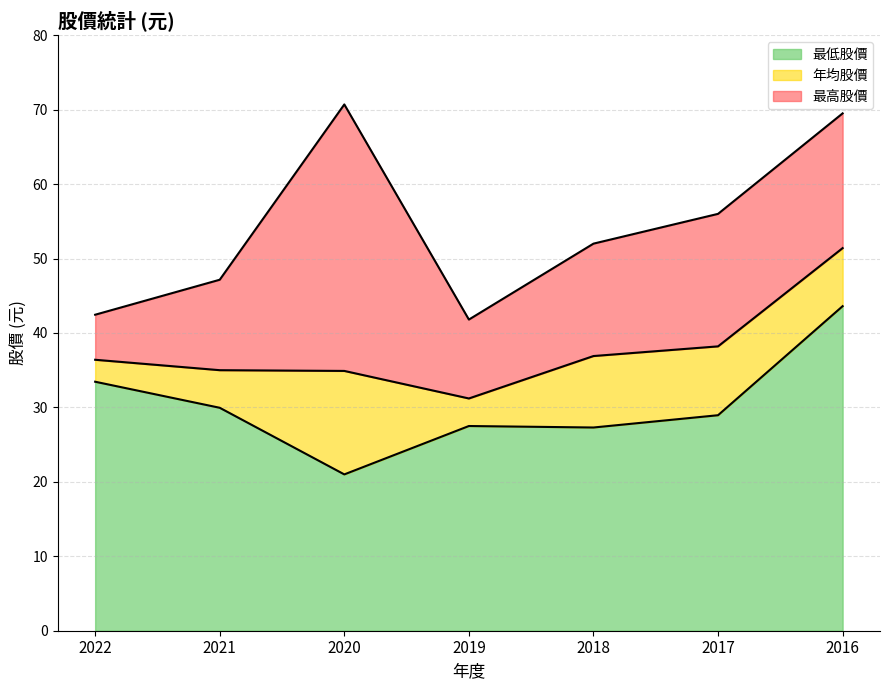

Reading left to right, extract all data points from this chart.

最高股價: 2022=42.5	2021=47.1	2020=70.7	2019=41.8	2018=52.0	2017=56.0	2016=69.5
最低股價: 2022=33.5	2021=29.9	2020=21.0	2019=27.5	2018=27.3	2017=28.9	2016=43.6
年均股價: 2022=36.4	2021=35.0	2020=34.9	2019=31.2	2018=36.9	2017=38.2	2016=51.4